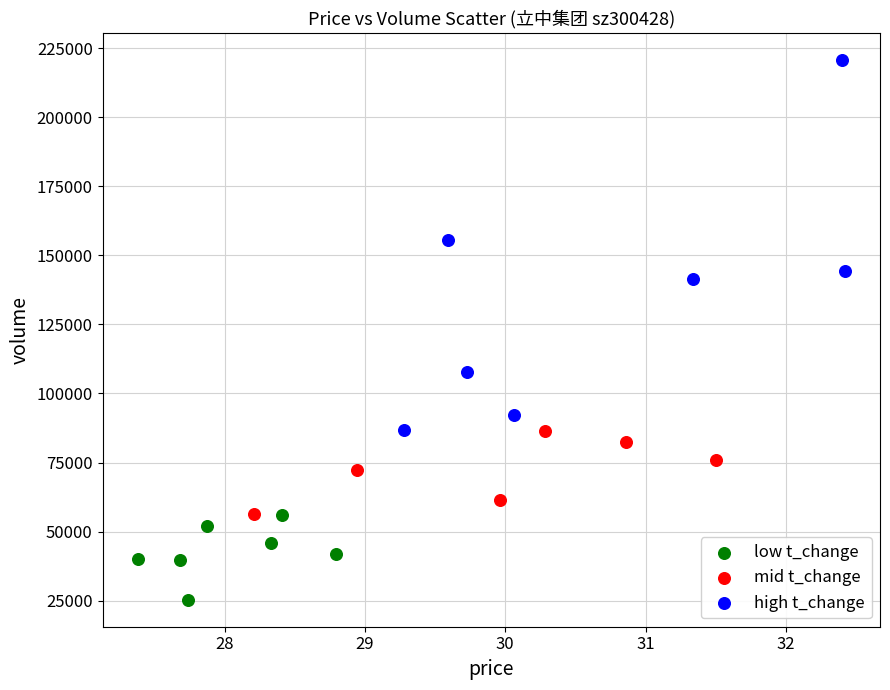

Which series contains the lowest Y value?

low t_change